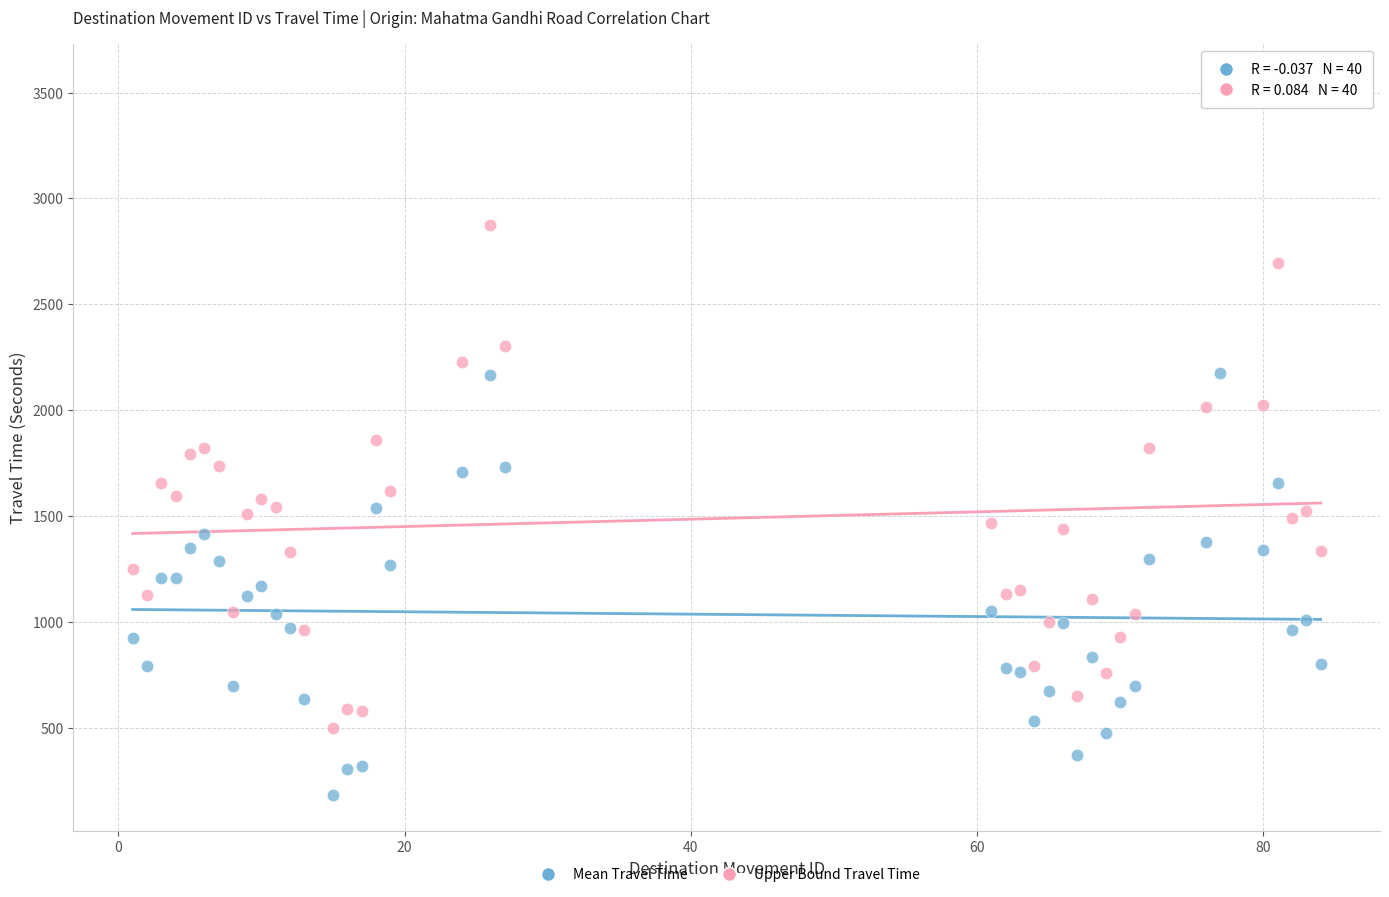

Which series has the largest Y range (max minus min)?

Upper Bound Travel Time